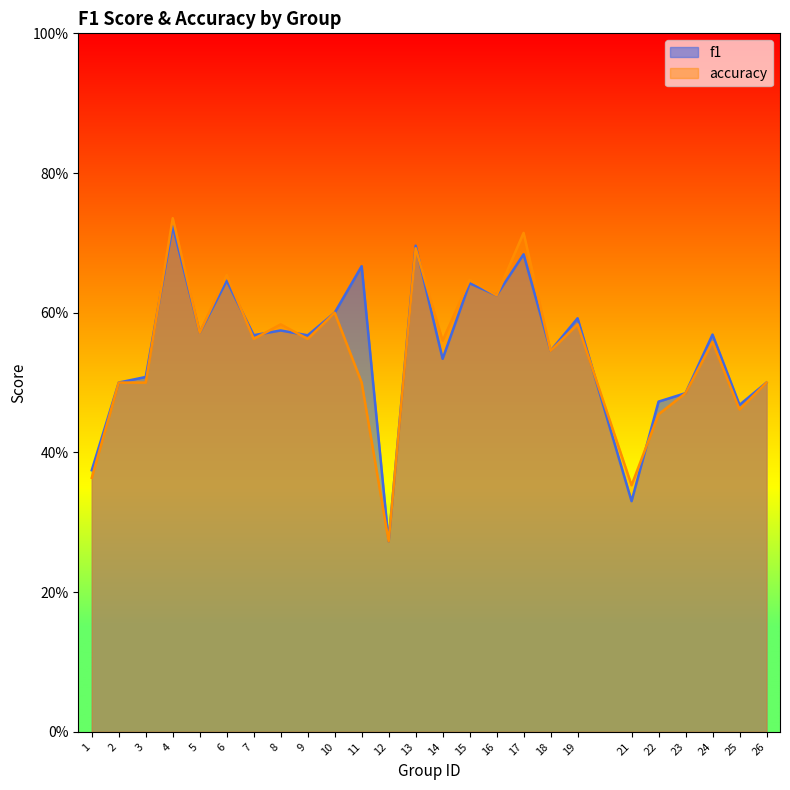

What is the value of the f1 point at the 4th from the left?

0.7